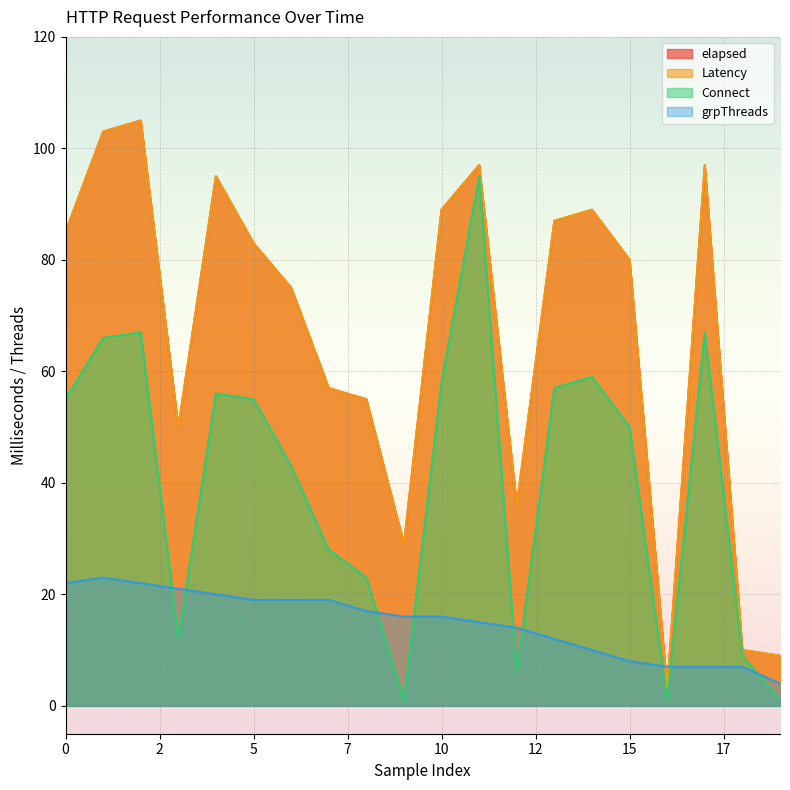

What is the difference between the second highest and second lowest values in the Connect series?

66